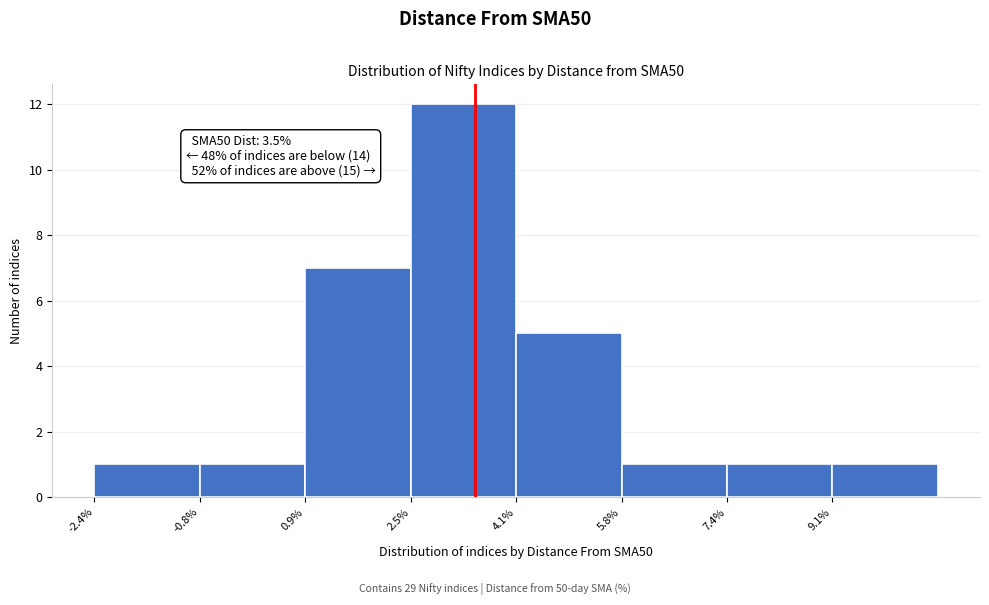

Over which range of the x-axis is the bar tallest?

2.6 to 4.2